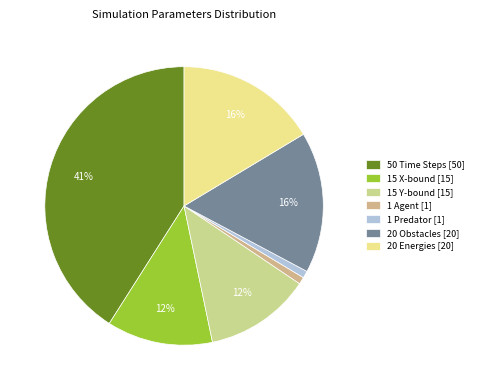

Between 1 Agent and 20 Obstacles, which is larger?

20 Obstacles